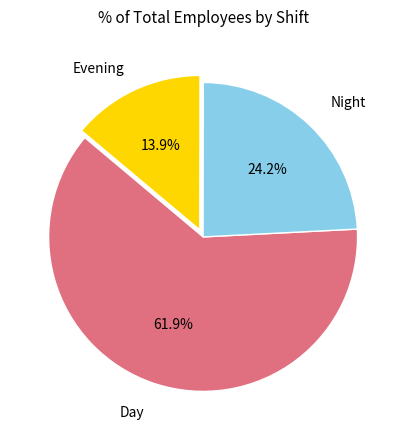

How many segments does this pie chart have?

3